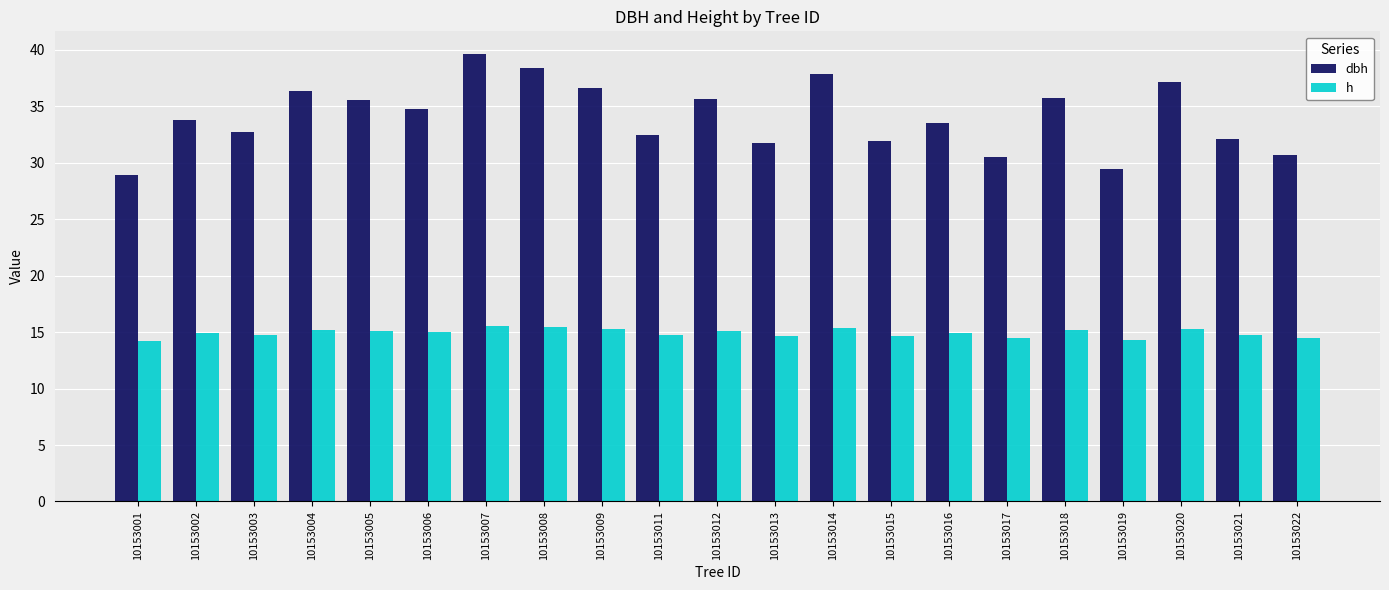

At 10153016, list the series in order from smallest to largest.

h, dbh